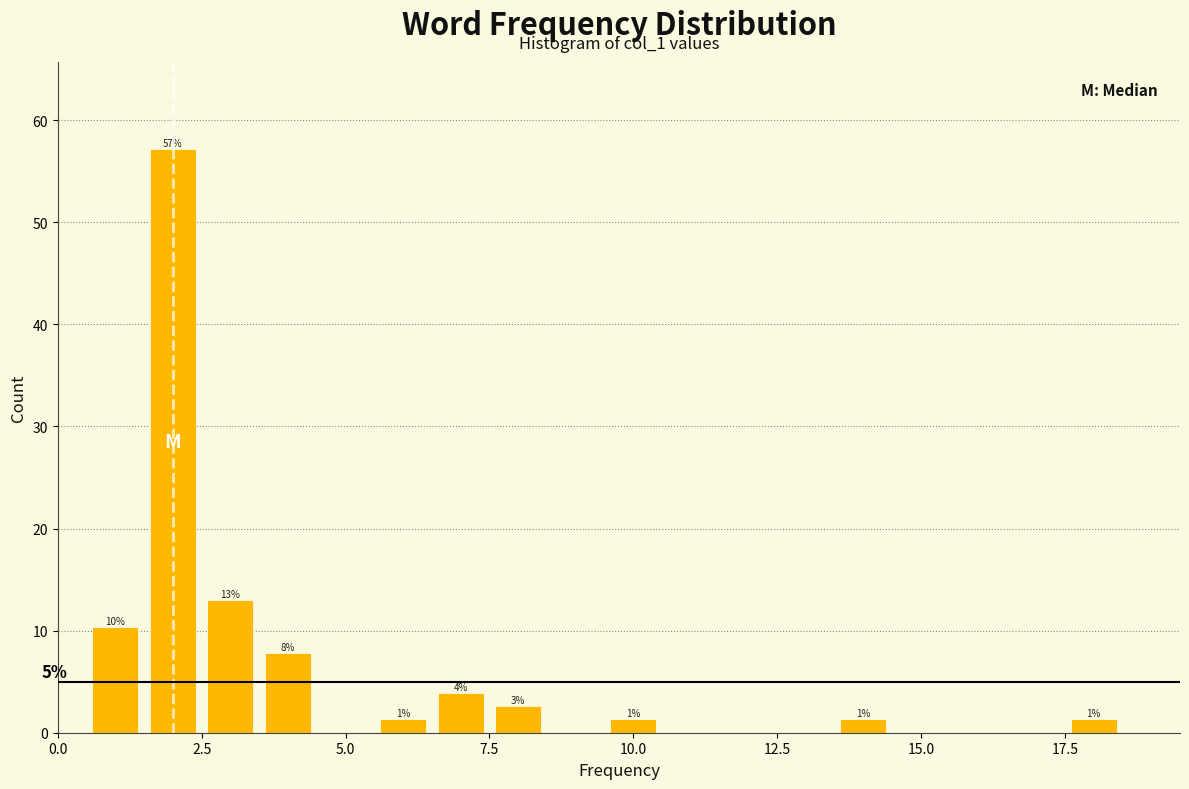

Read against the x-axis, roughly where is the centre of the tallest bar?

2.0